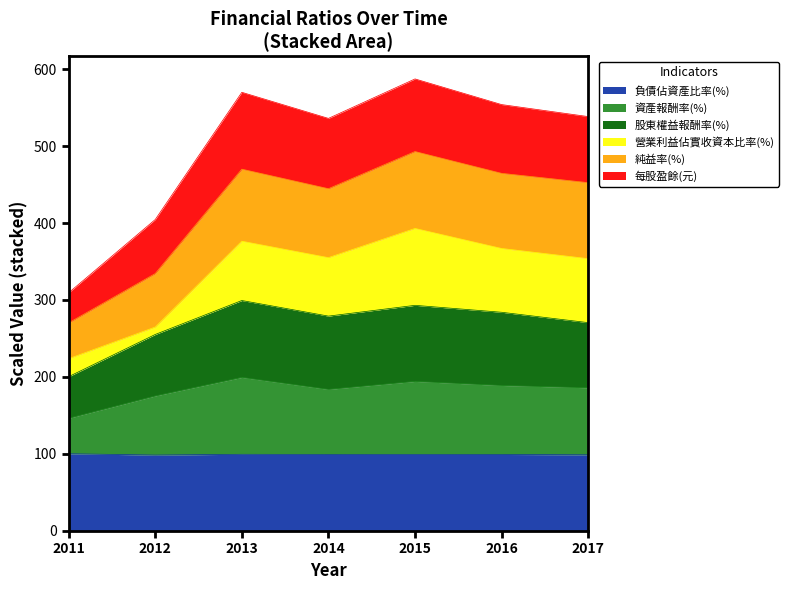

At which category is the sum across all series the highest?

2015